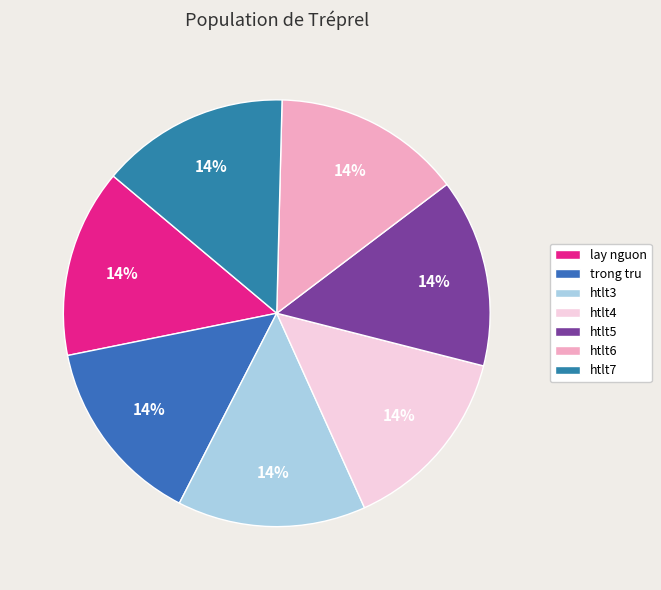

Which has a higher value, trong tru or htlt5?

htlt5